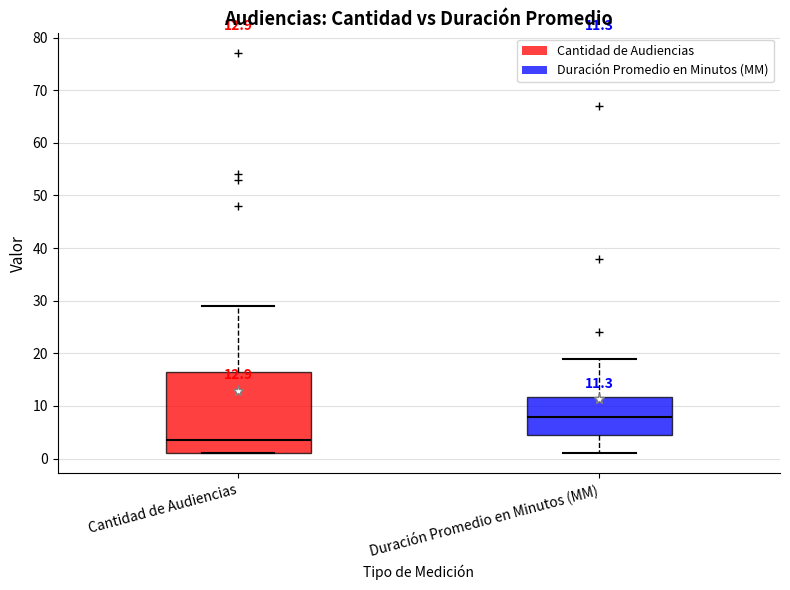

Which box's median line is the lowest?

Cantidad de Audiencias